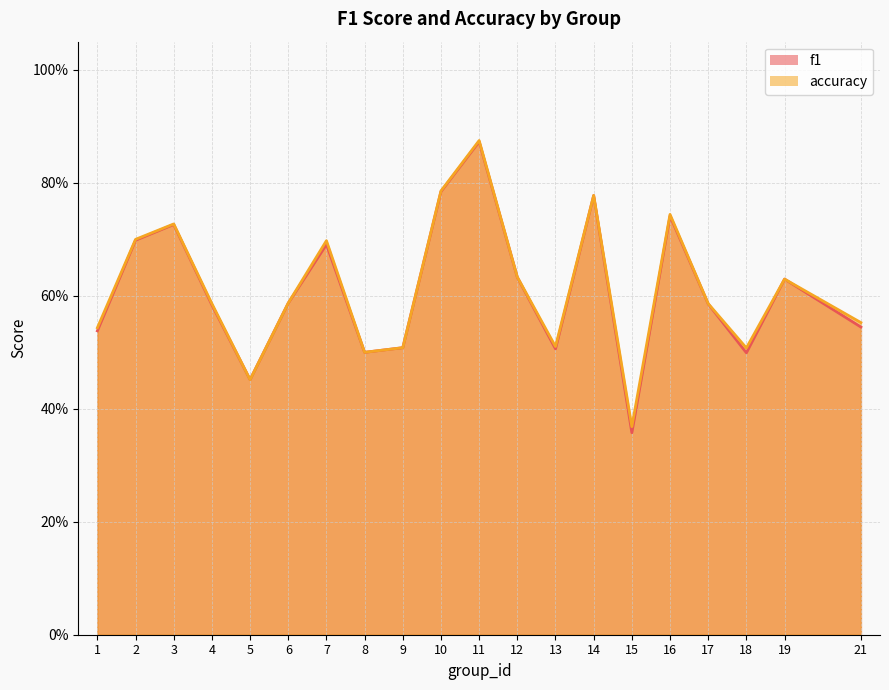

Rank the series at 15 from highest to lowest value.

accuracy, f1